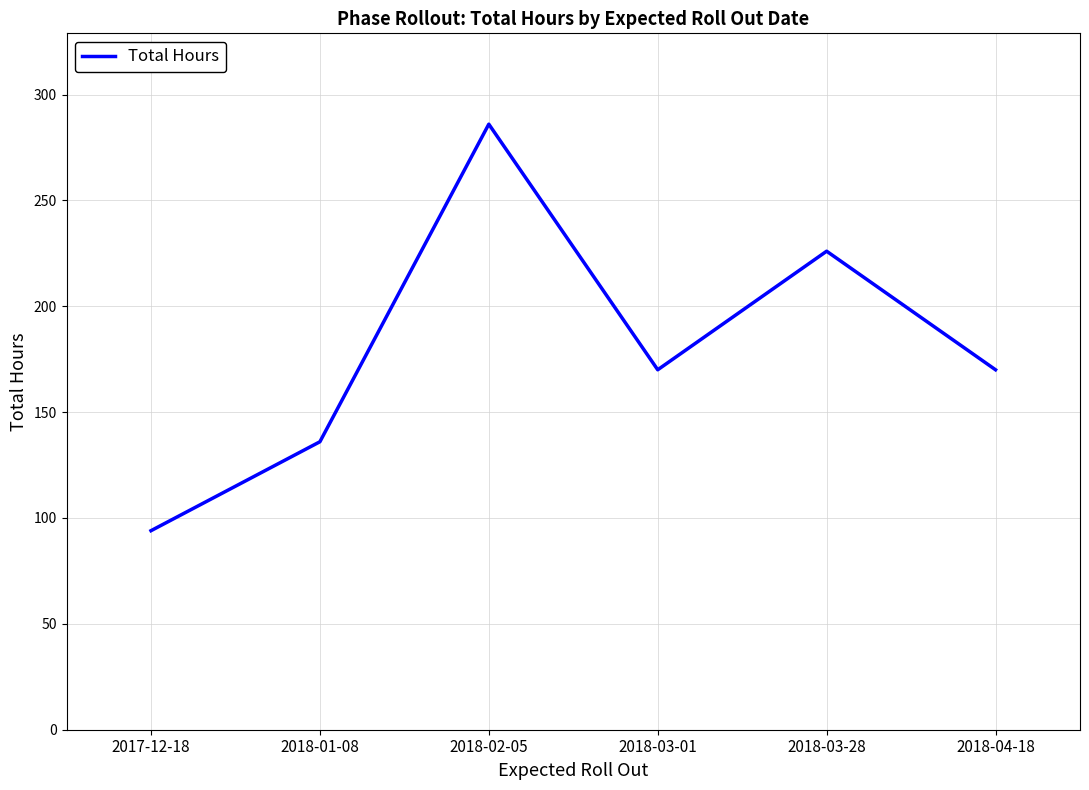

What is the sum of all values?

1082